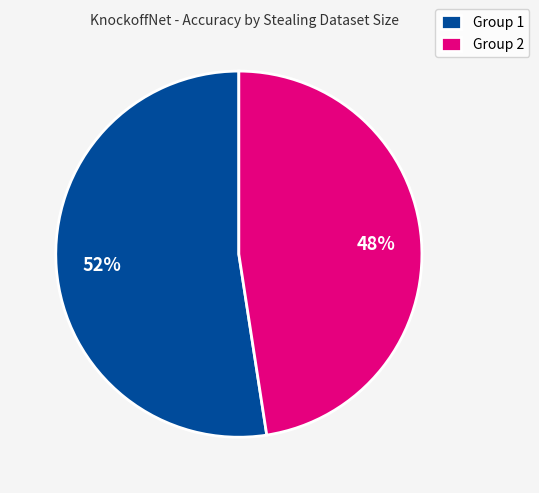

Count the number of slices in the pie.

2